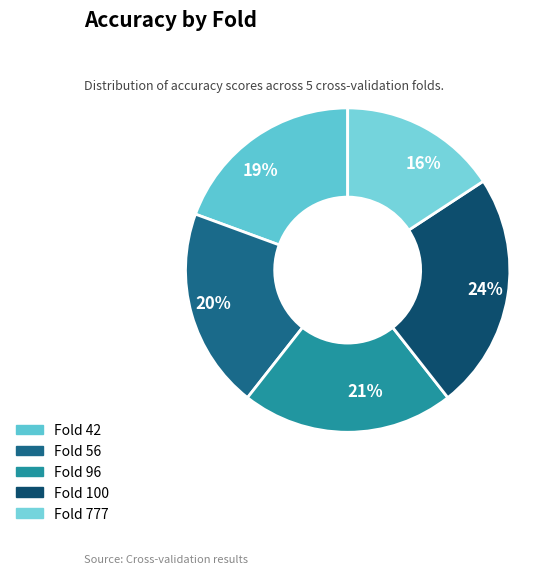

Between 16% and 21%, which is larger?

21%